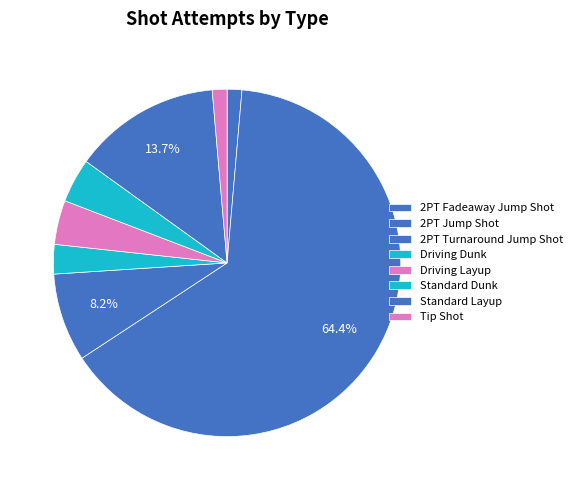

What percentage do Standard Layup and 2PT Jump Shot together represent?

78.1%